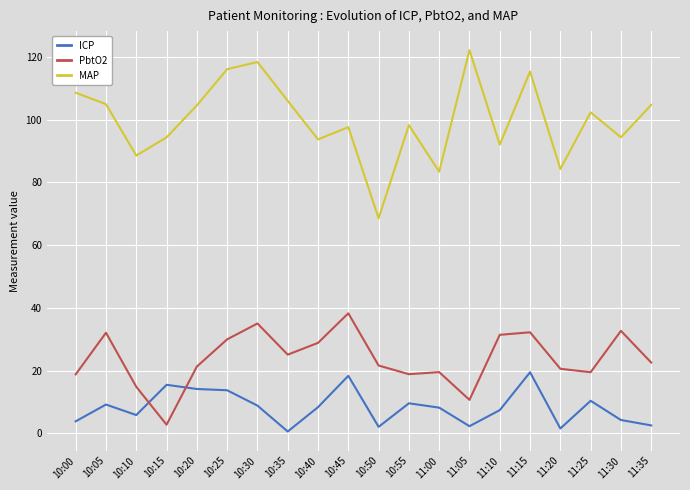

Which series has the largest total across all categories?

MAP